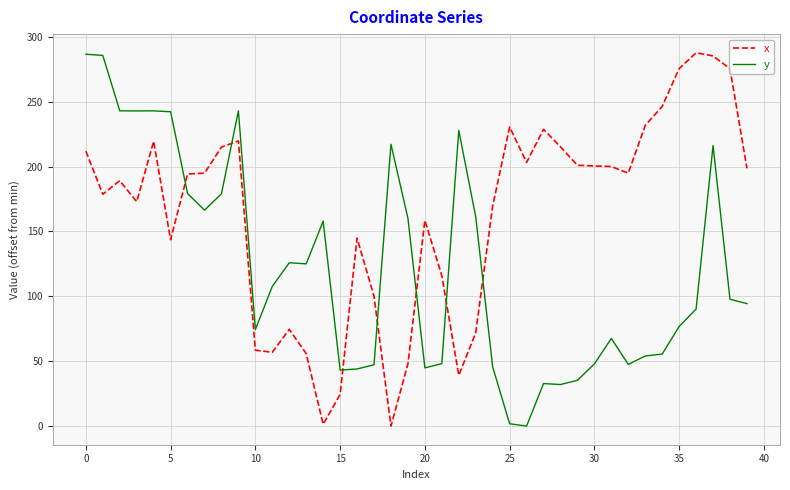

Which series has the largest total across all categories?

x